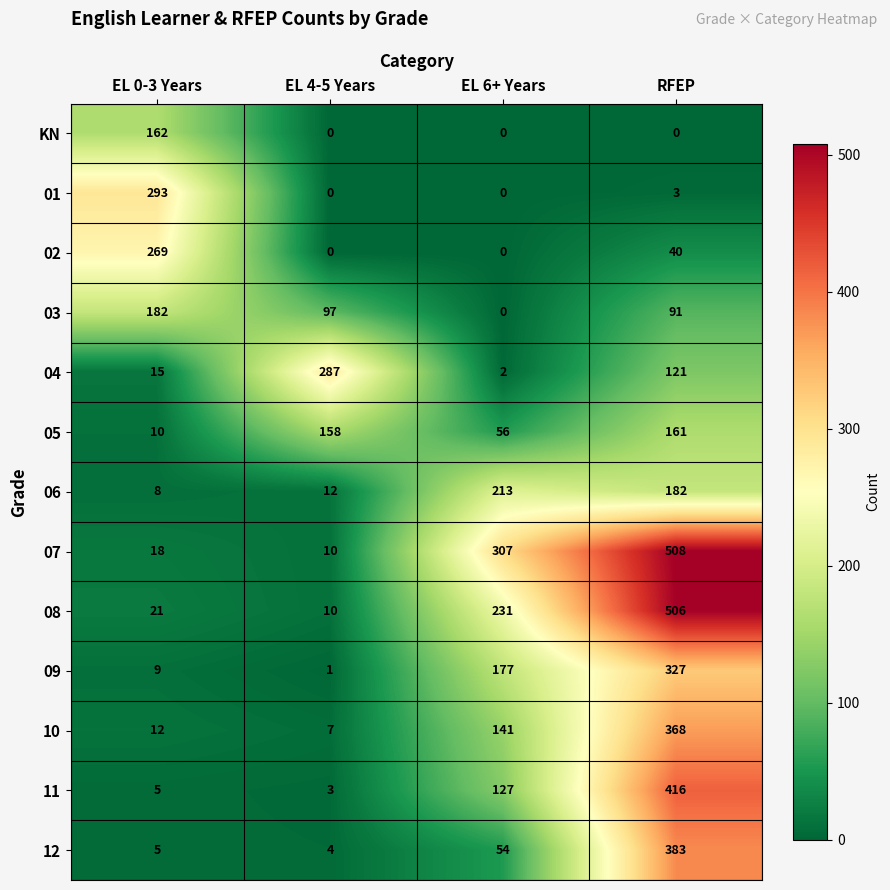

How many data points does each series have?

4